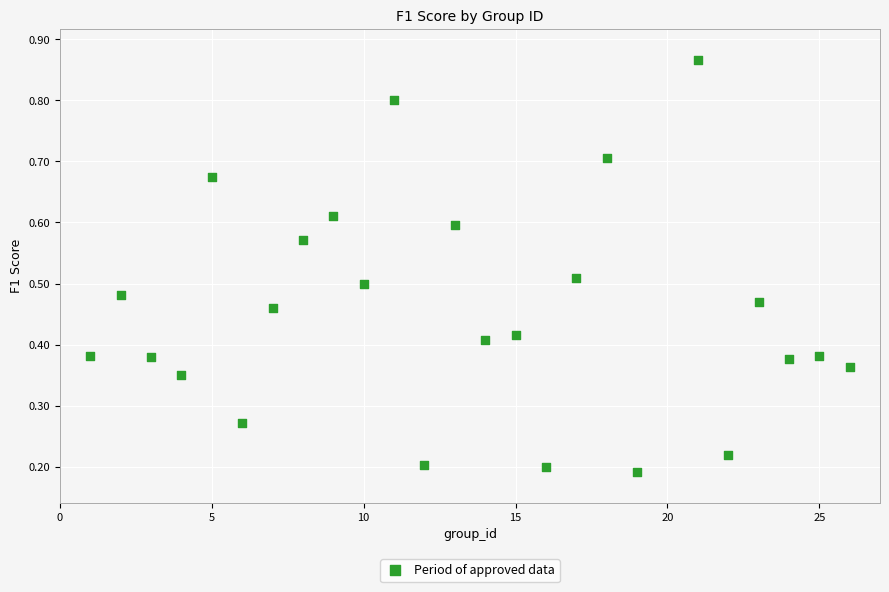

What is the range of X values (max minus min)?

25.0